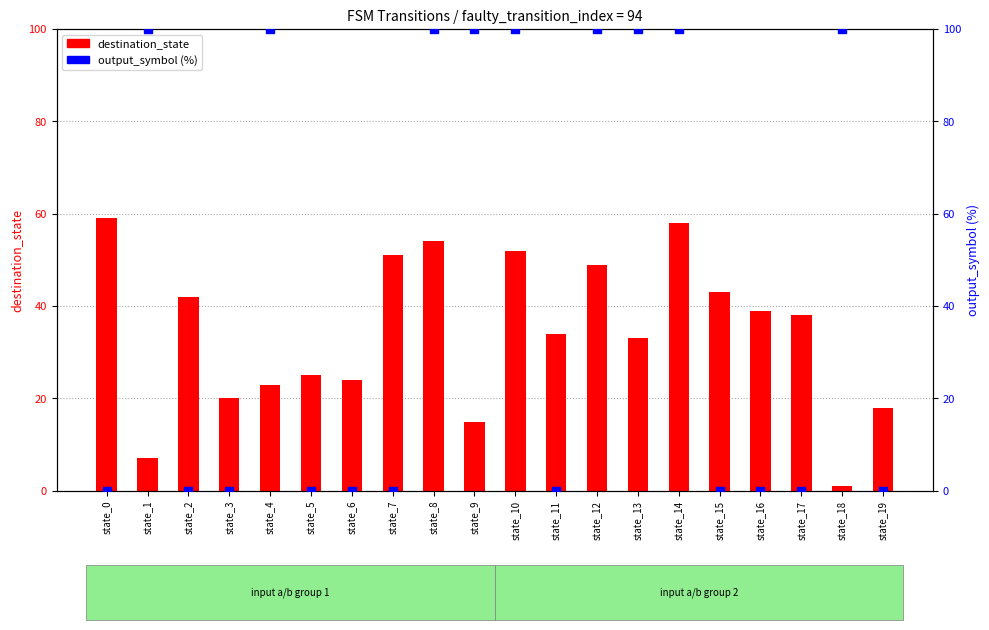

Which series contains the highest Y value?

output_symbol (%)